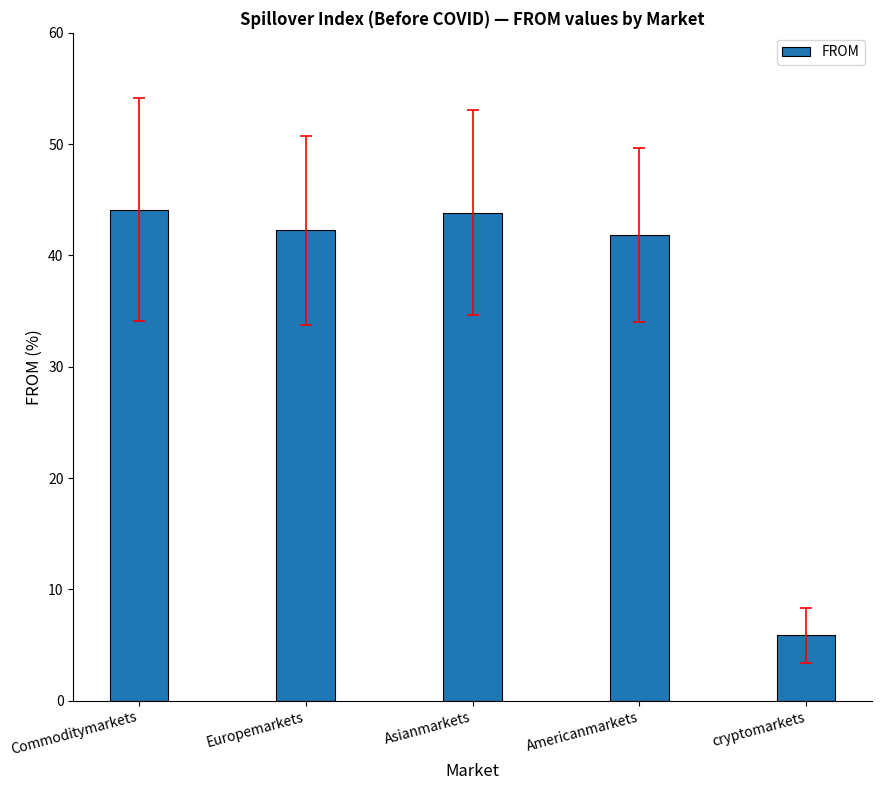

What is the ratio of the value at Asianmarkets to the value at Europemarkets?

1.0